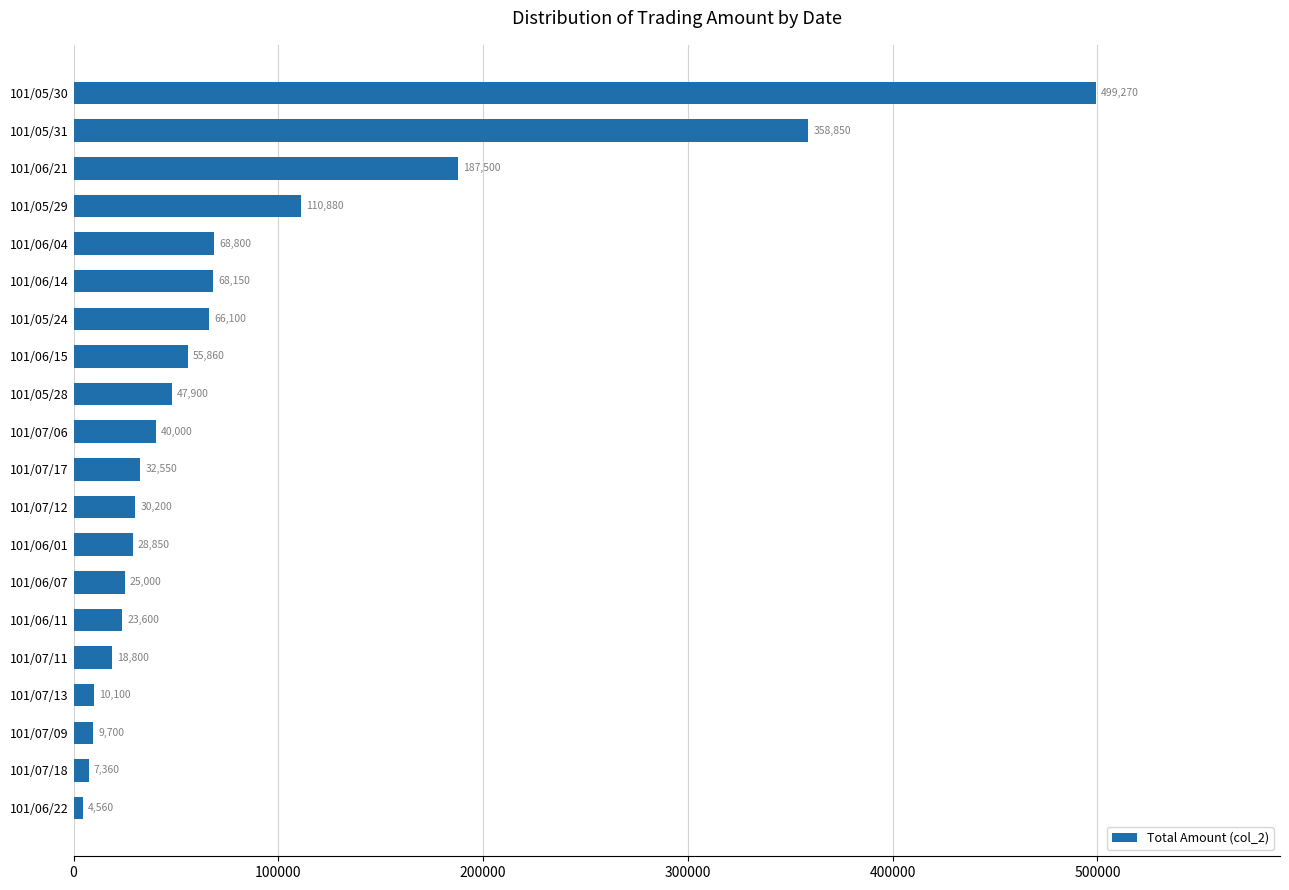

Between 101/07/11 and 101/06/07, which is larger?

101/06/07